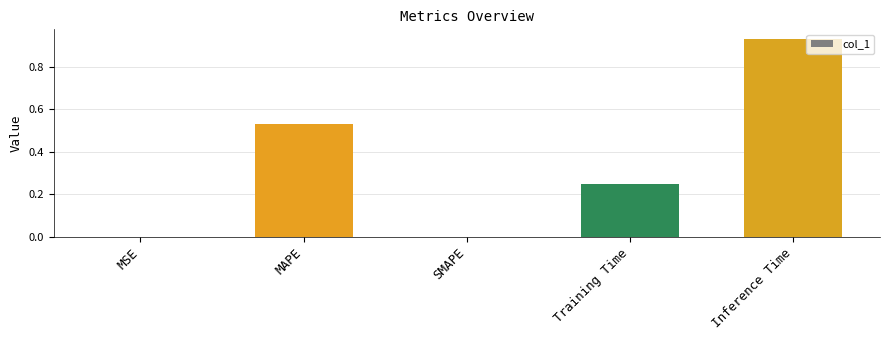

At which category does the chart reach its peak across all series?

Inference Time